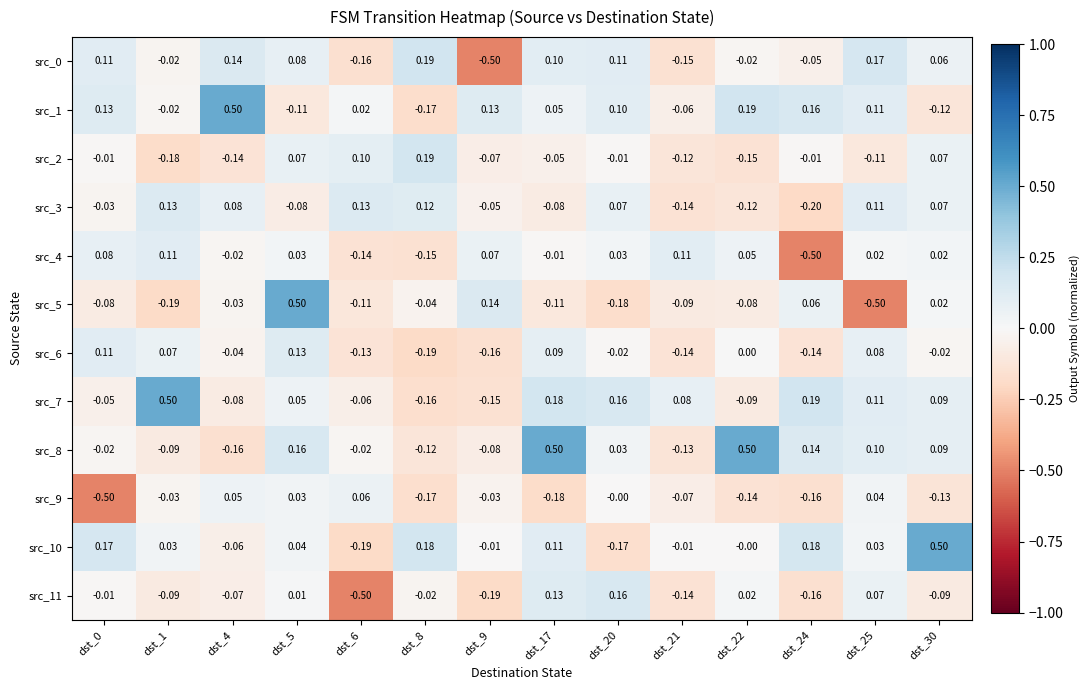

Count the number of data series in this chart.

12